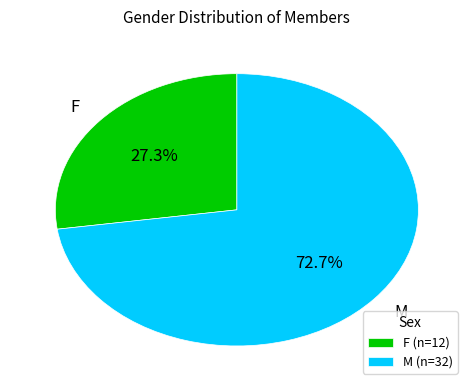

Is the sum of F and M greater than half?

Yes